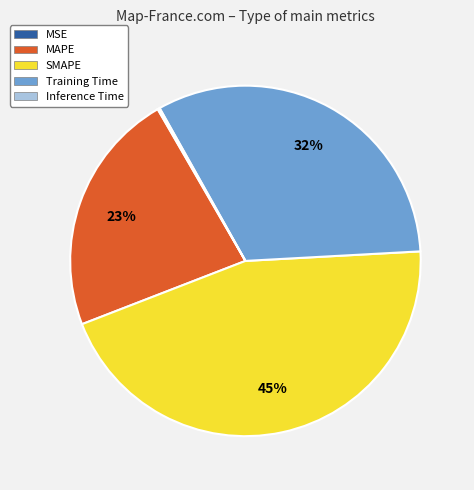

Is it true that MAPE is 23% of the pie?

True